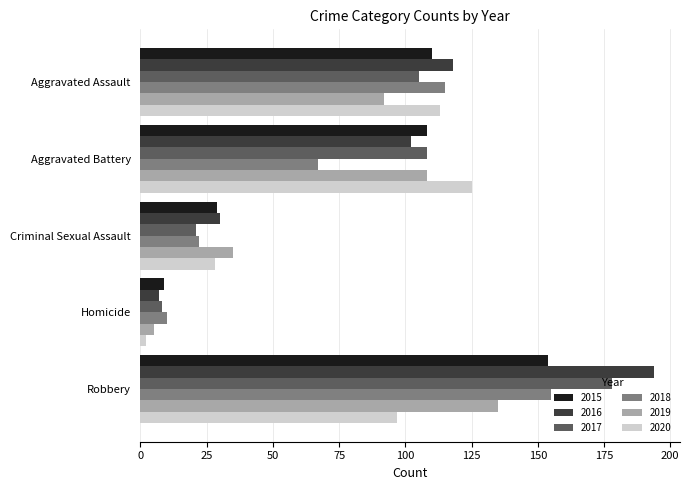

Count the number of data series in this chart.

6